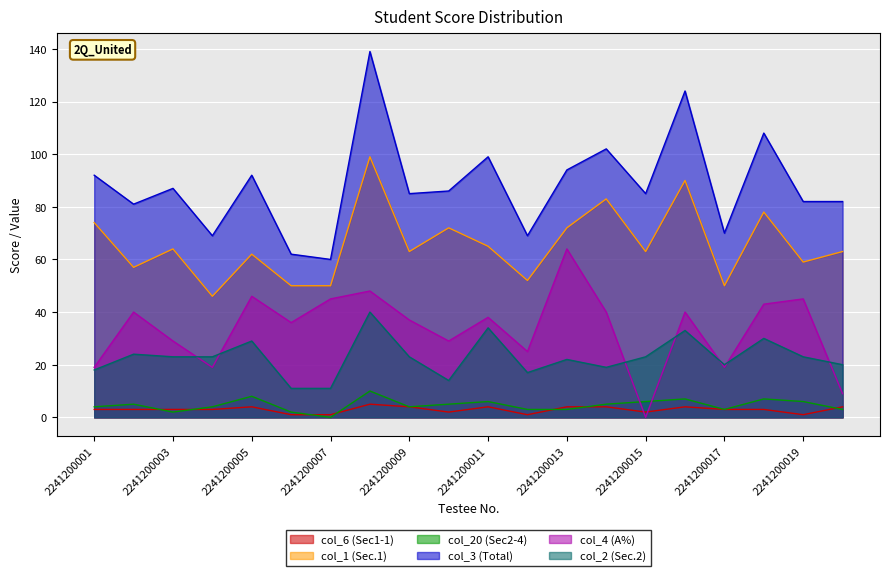

The col_3 (Total) series shows 82 at 2241200020. True or false?

True